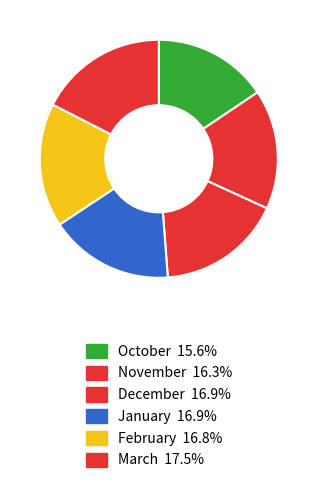

Is it true that February is 25% of the pie?

False